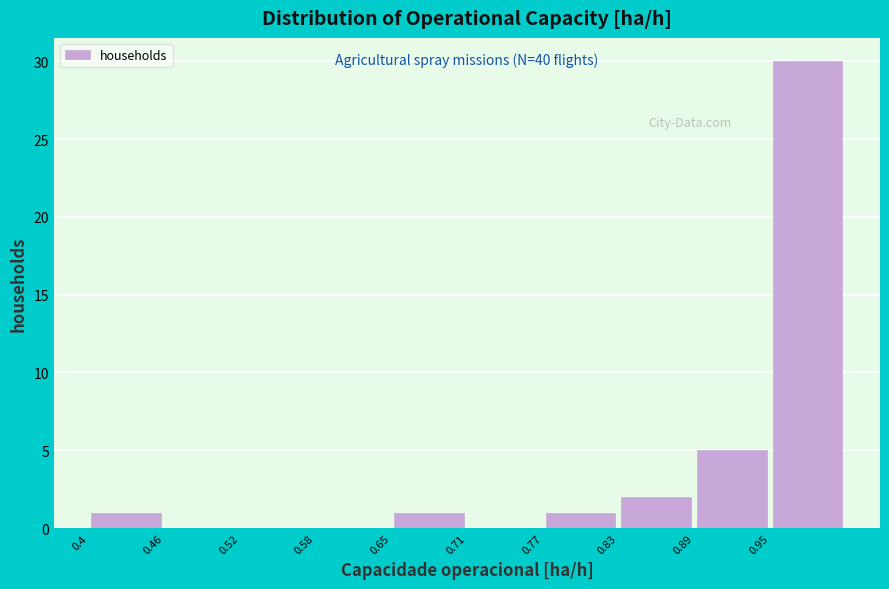

Which range on the x-axis has the tallest bar?

0.95 to 1.02